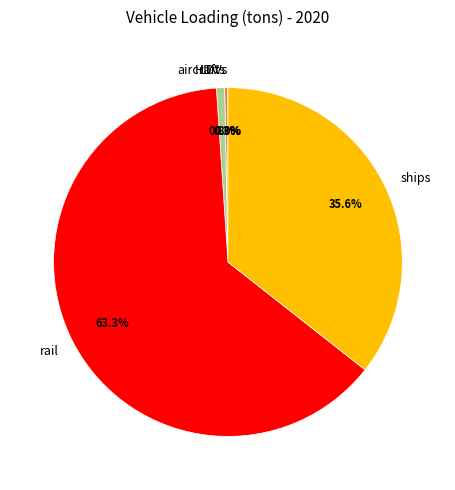

True or false: HDVs accounts for 0% of the total.

True